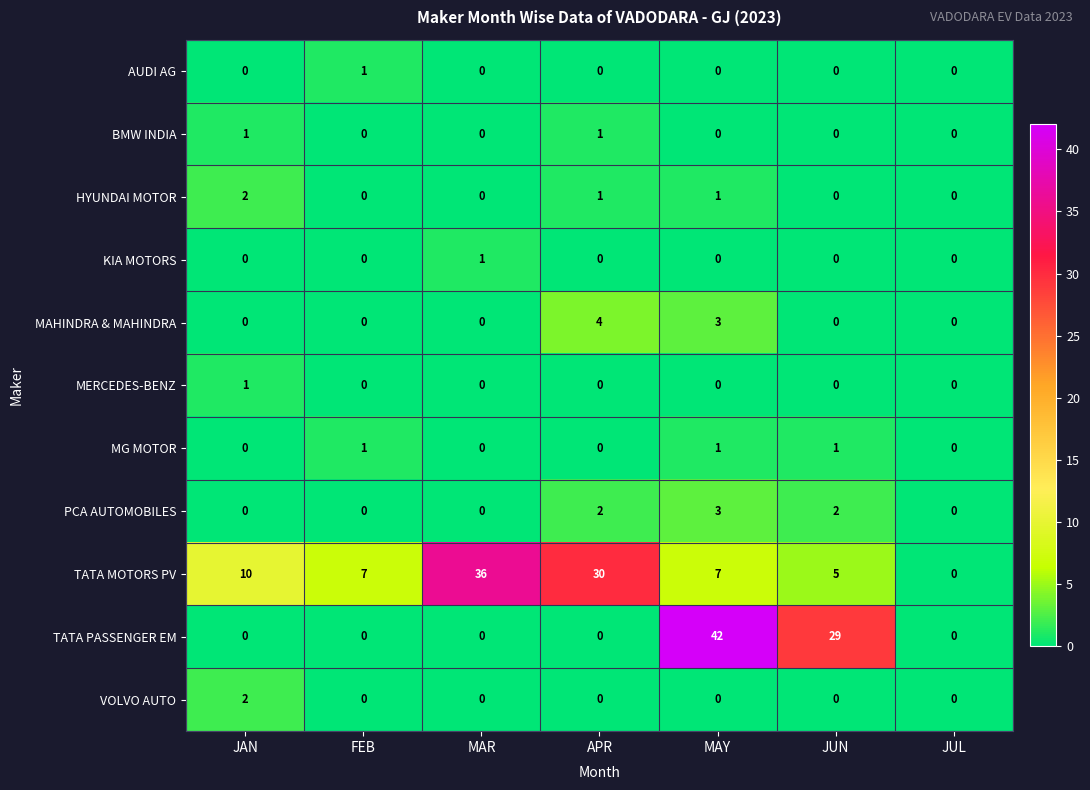

What is the difference between the second highest and second lowest values in the MAHINDRA & MAHINDRA series?

3